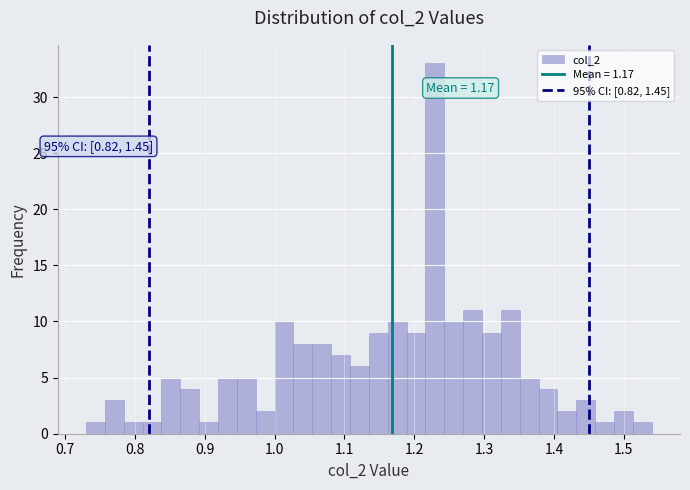

Around what value on the x-axis is the tallest bar? Give the approximate position of its centre, as read against the axis.

1.23